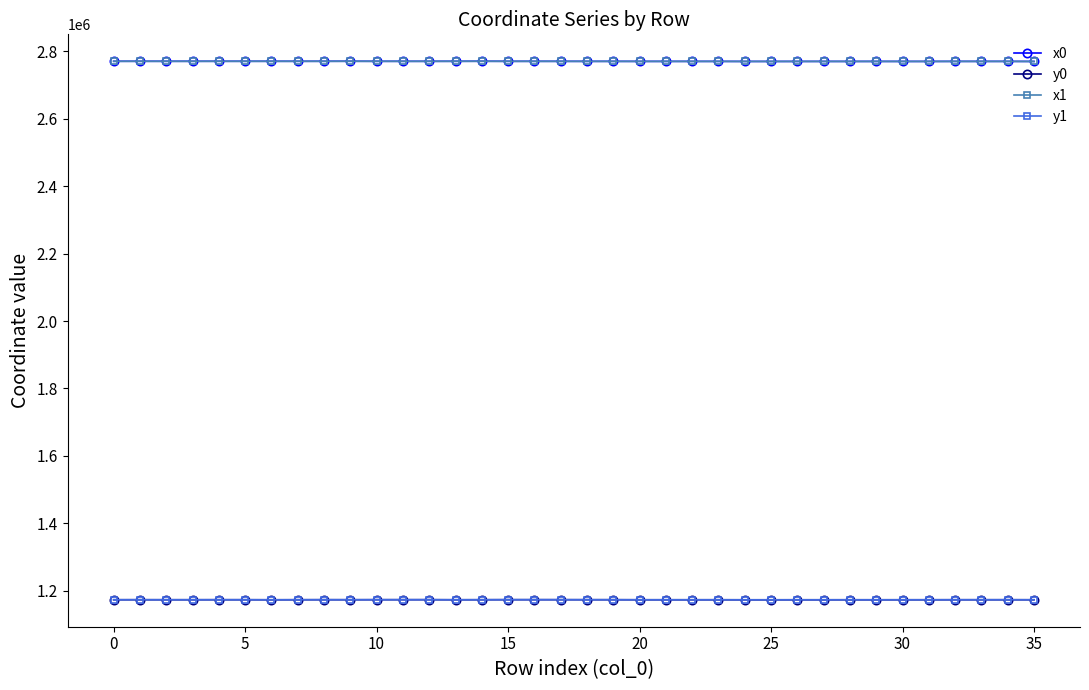

True or false: x0 has more than 0 interior local peaks.

True